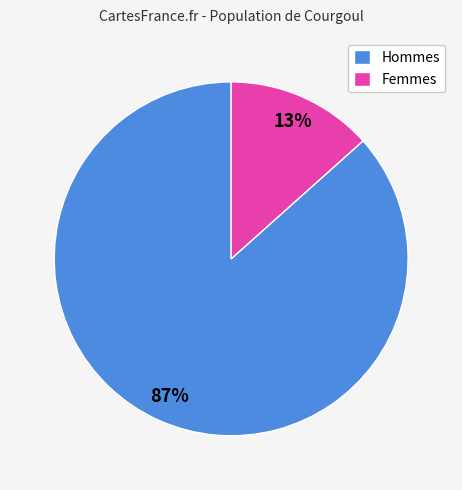

The Femmes slice represents 13% of the pie. True or false?

True